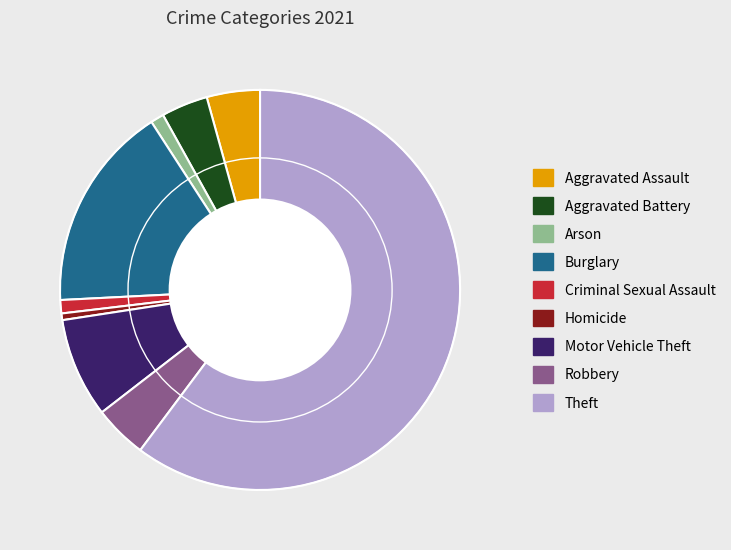

The Aggravated Assault slice represents 4% of the pie. True or false?

True